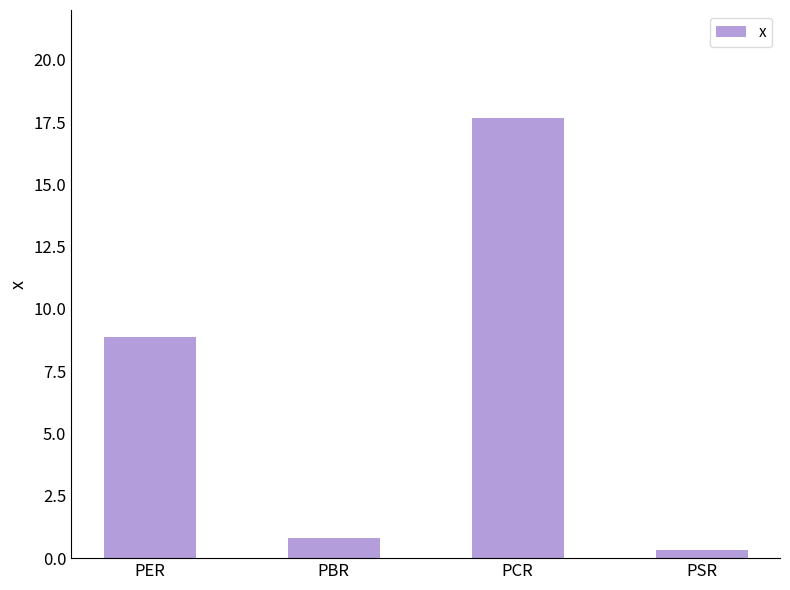

What is the ratio of the value at PCR to the value at PER?

2.0